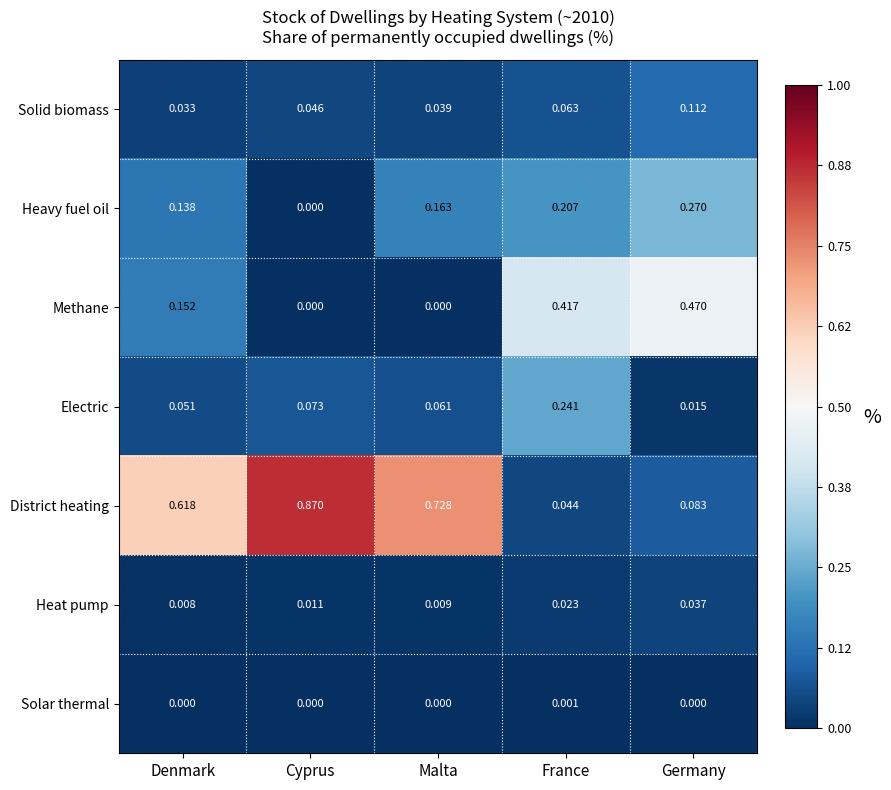

Between France and Germany, which series saw the biggest shift?

Electric